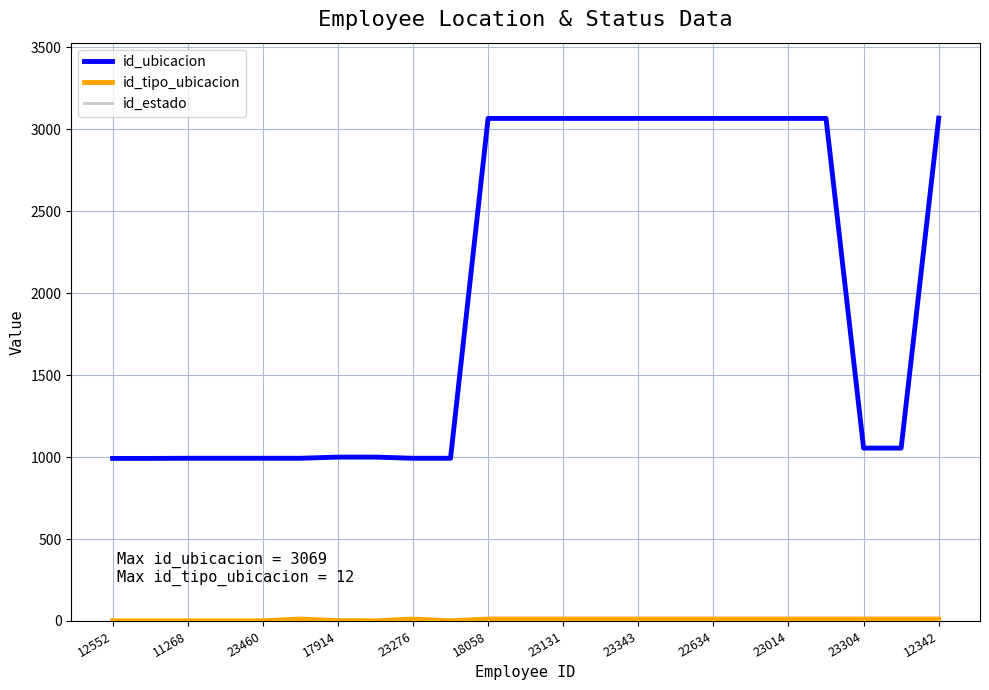

What is the maximum value for id_ubicacion?

3069